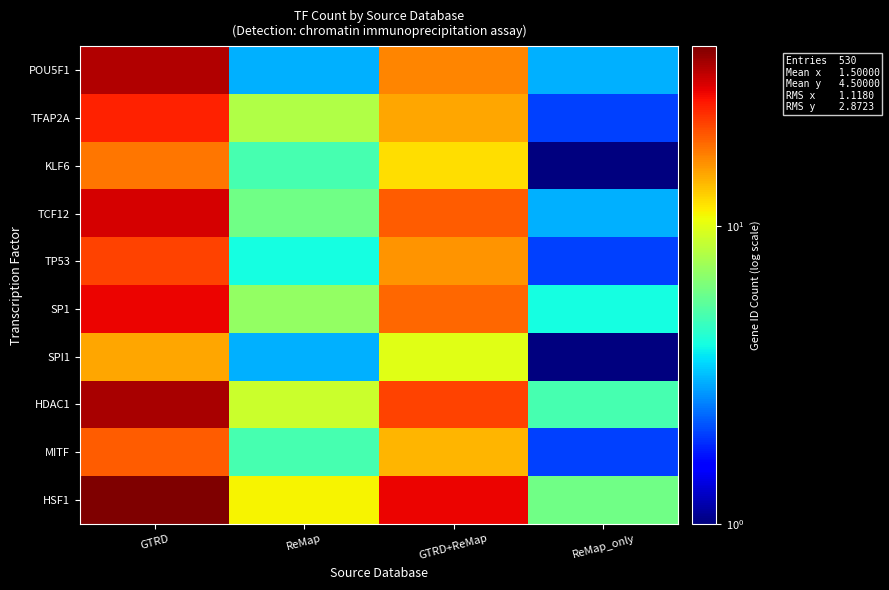

At which category does the chart reach its minimum across all series?

ReMap_only